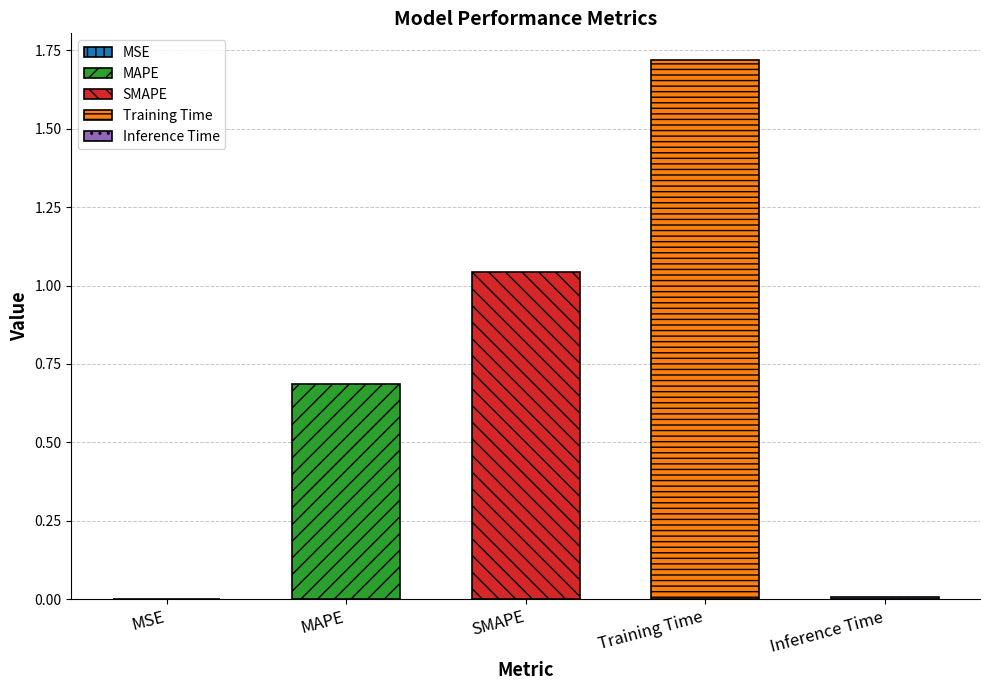

What is the sum of all values?

3.5